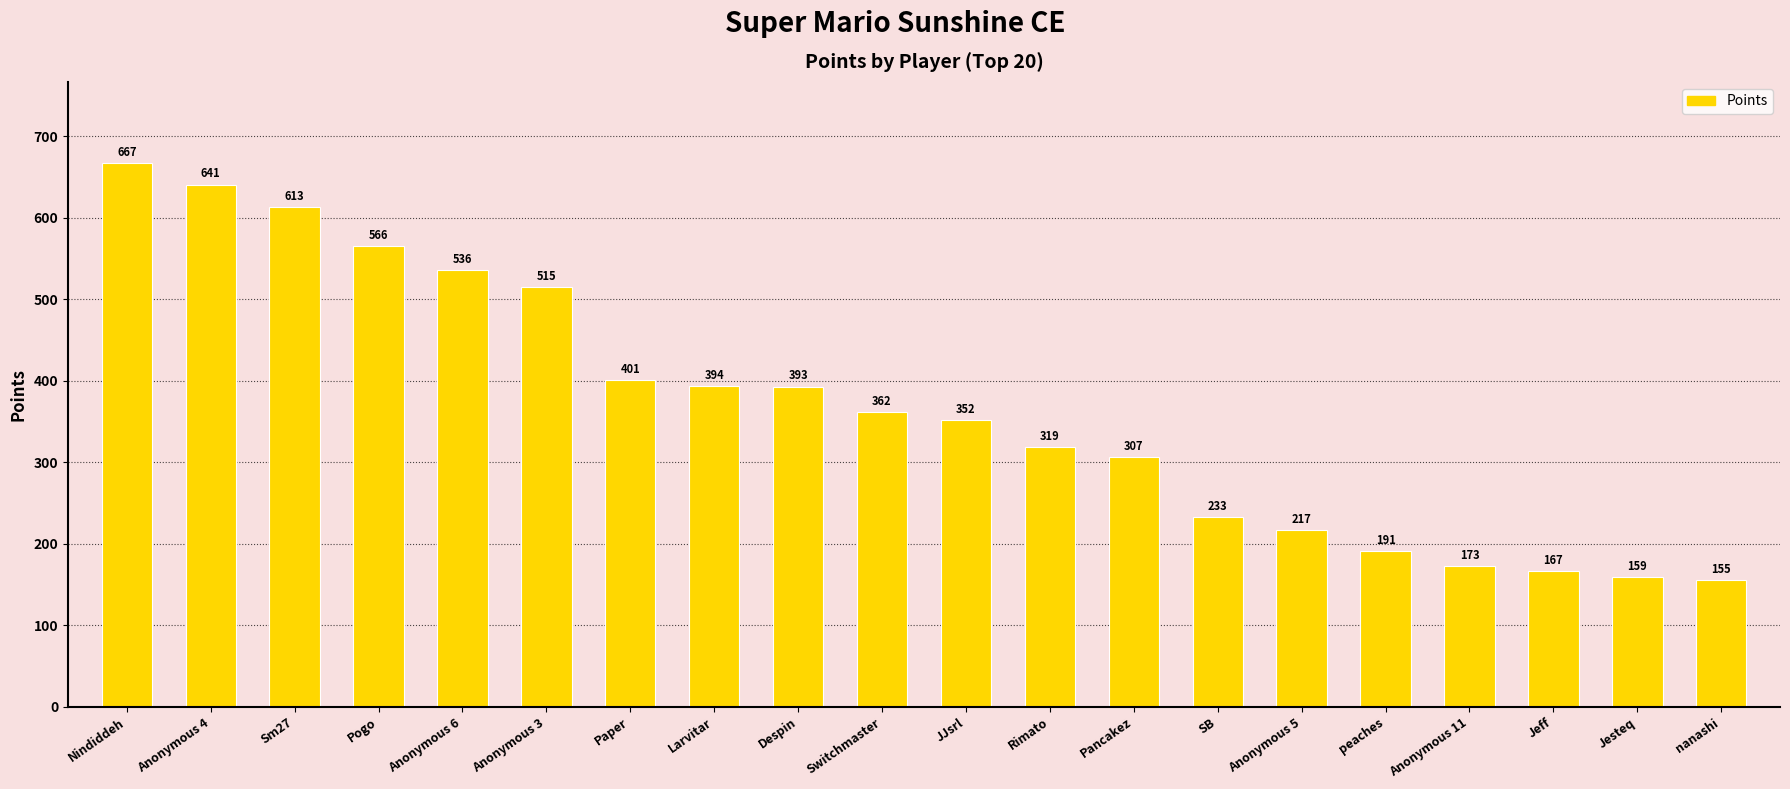

Reading left to right, extract all data points from this chart.

667	641	613	566	536	515	401	394	393	362	352	319	307	233	217	191	173	167	159	155